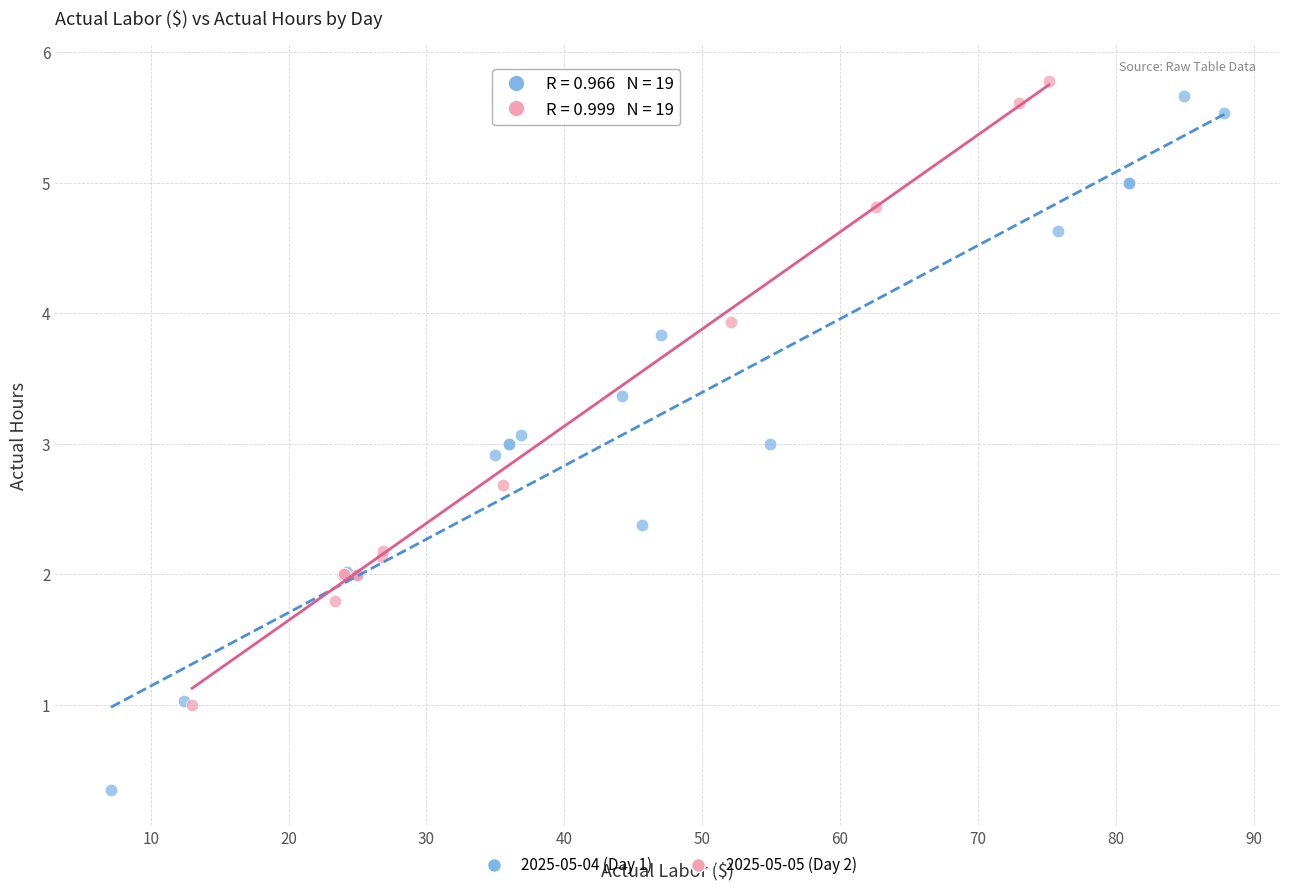

What are all the series names shown in the legend?

2025-05-04 (Day 1), 2025-05-05 (Day 2)